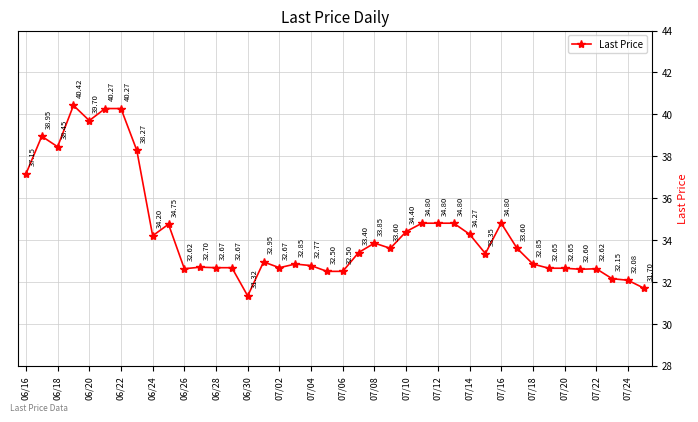

True or false: there are more than 1 points higher than both neighbors.

True